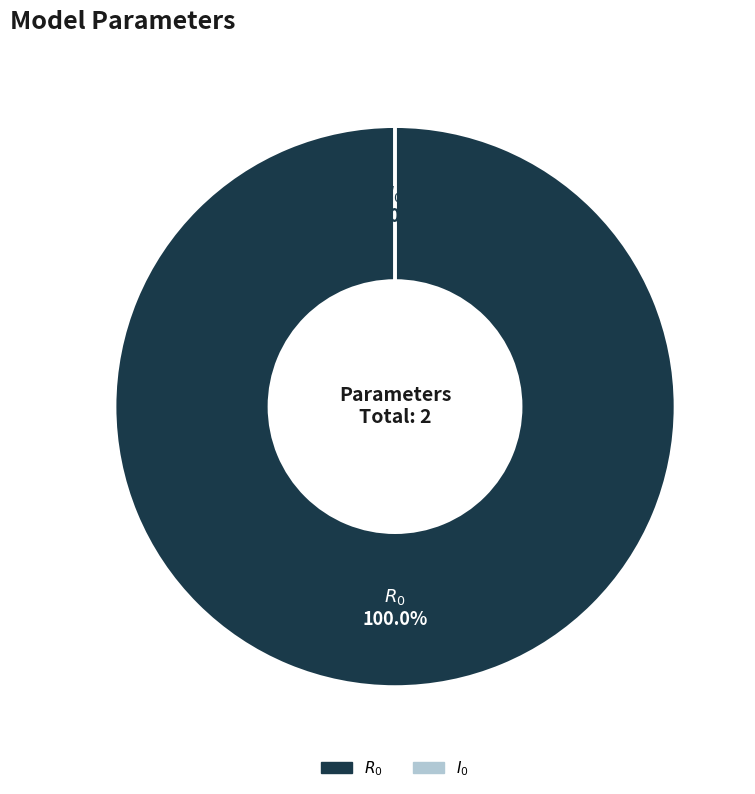

What is the smallest slice in the pie chart?

$I_0$